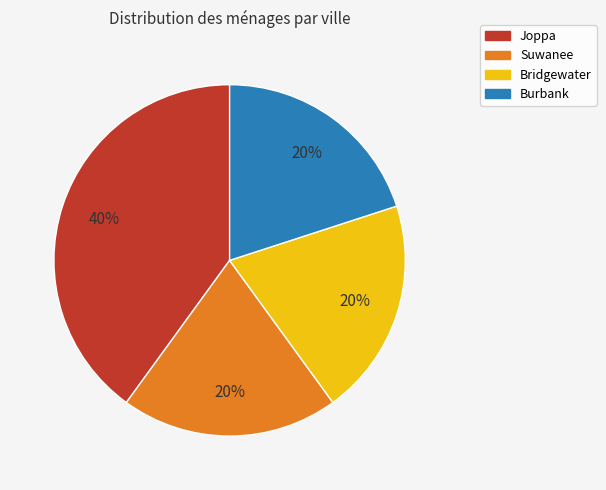

Do Bridgewater and Joppa together represent more than half of the pie?

Yes